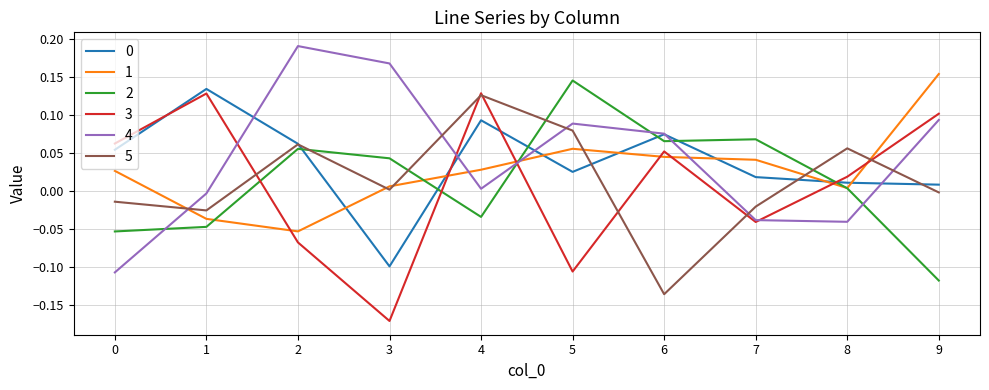

Is it true that 5 equals -0.0 at 7?

True